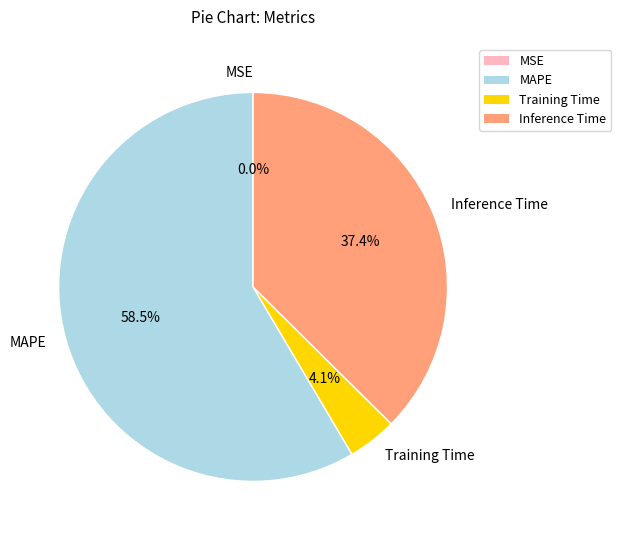

The Training Time slice represents 13% of the pie. True or false?

False